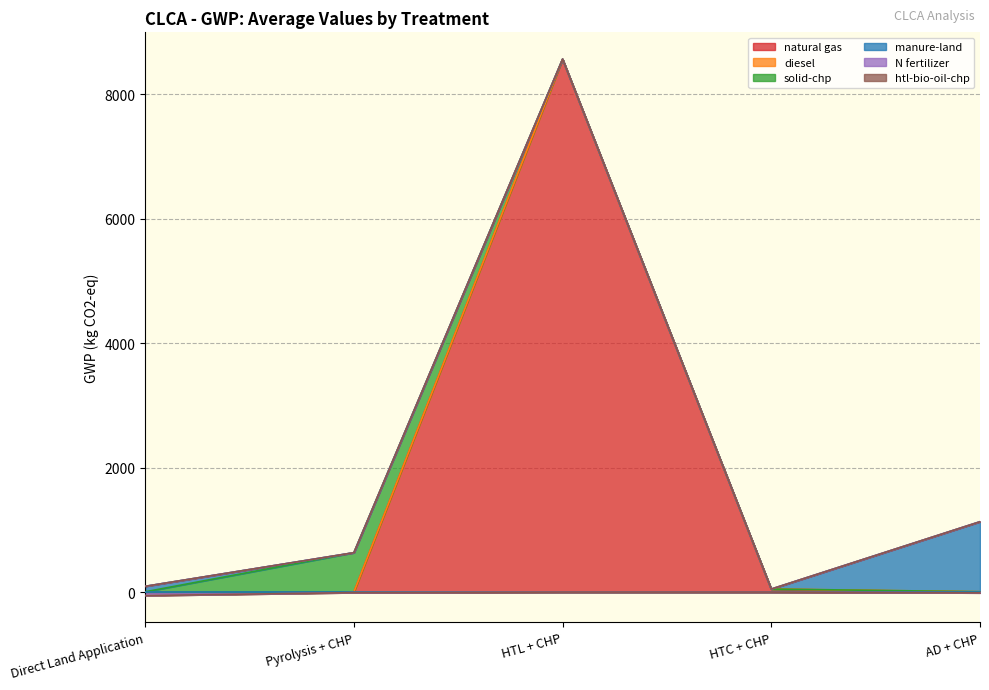

How many data points does each series have?

5